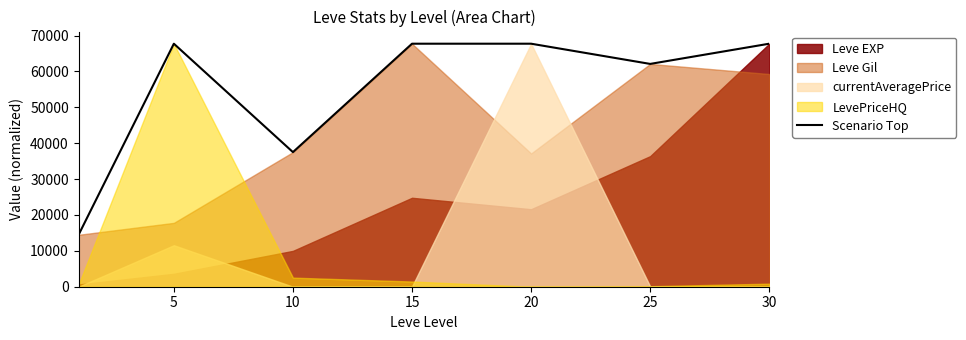

The value at 0 is 9341.0. True or false?

False